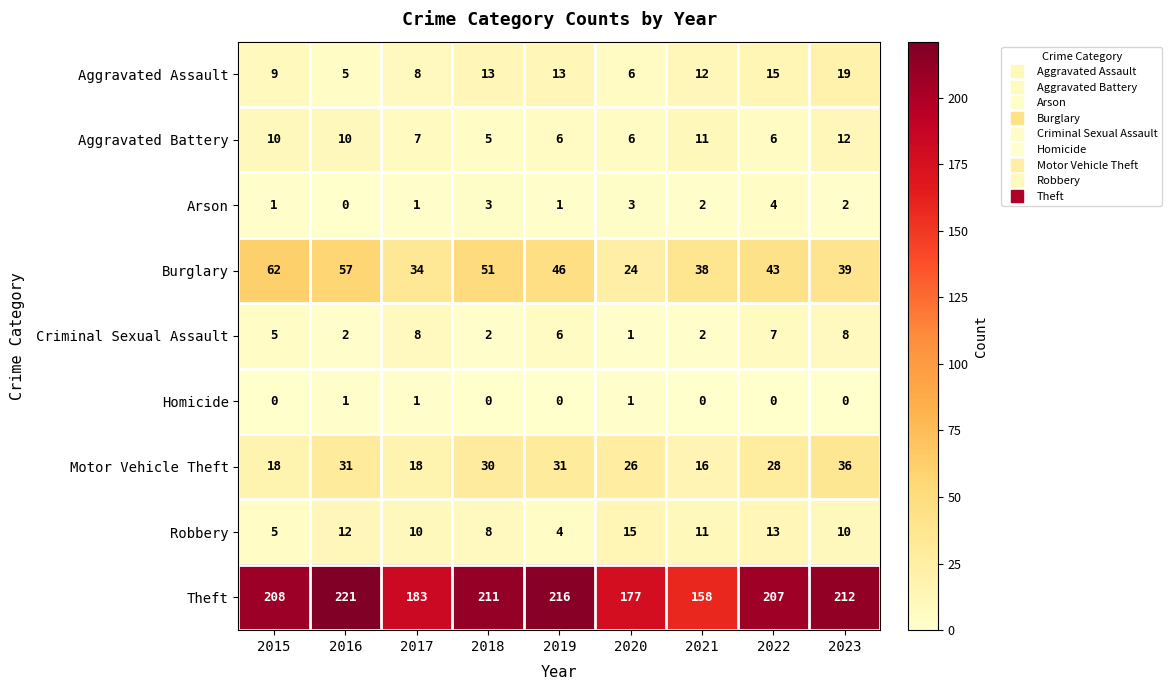

Where does the Arson series first go above 2?

2018